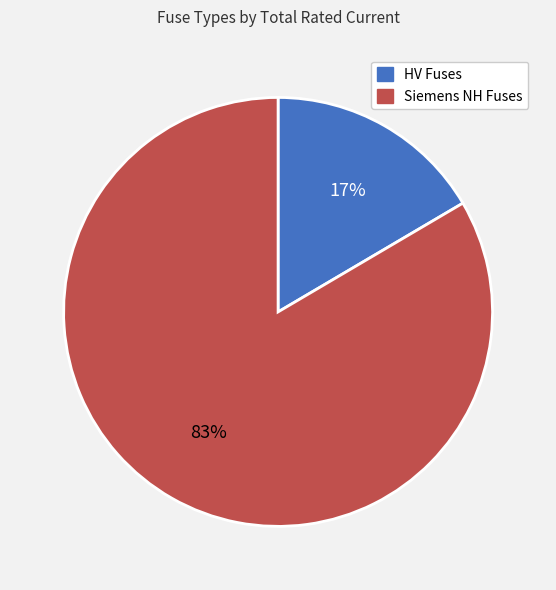

Is there a majority slice in this chart?

Yes